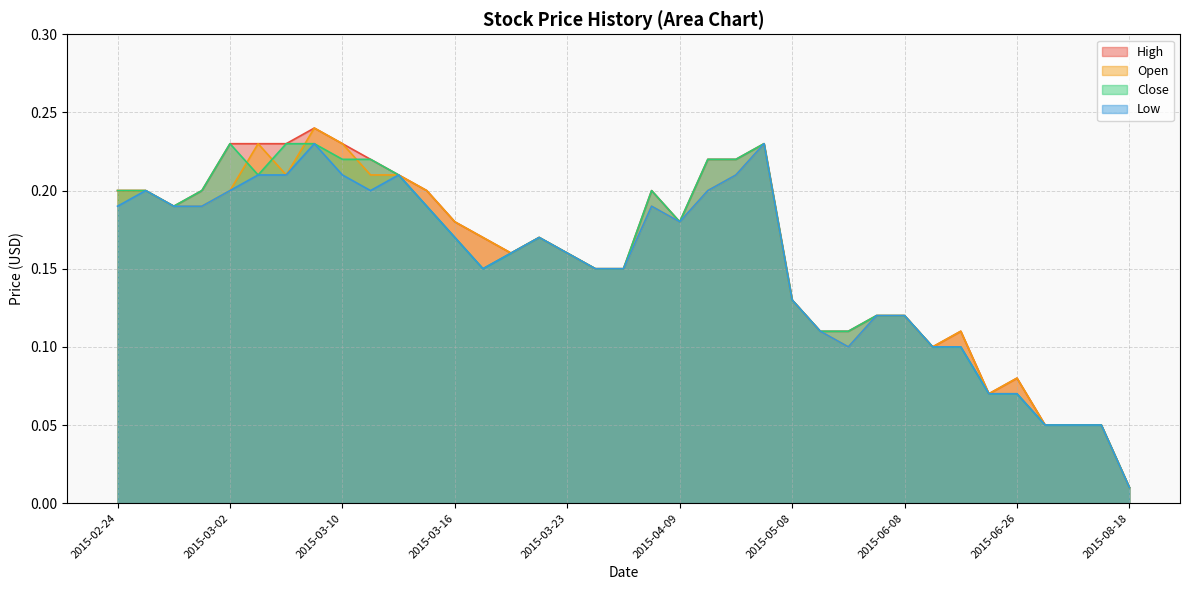

What position from the right is 2015-07-02?

3